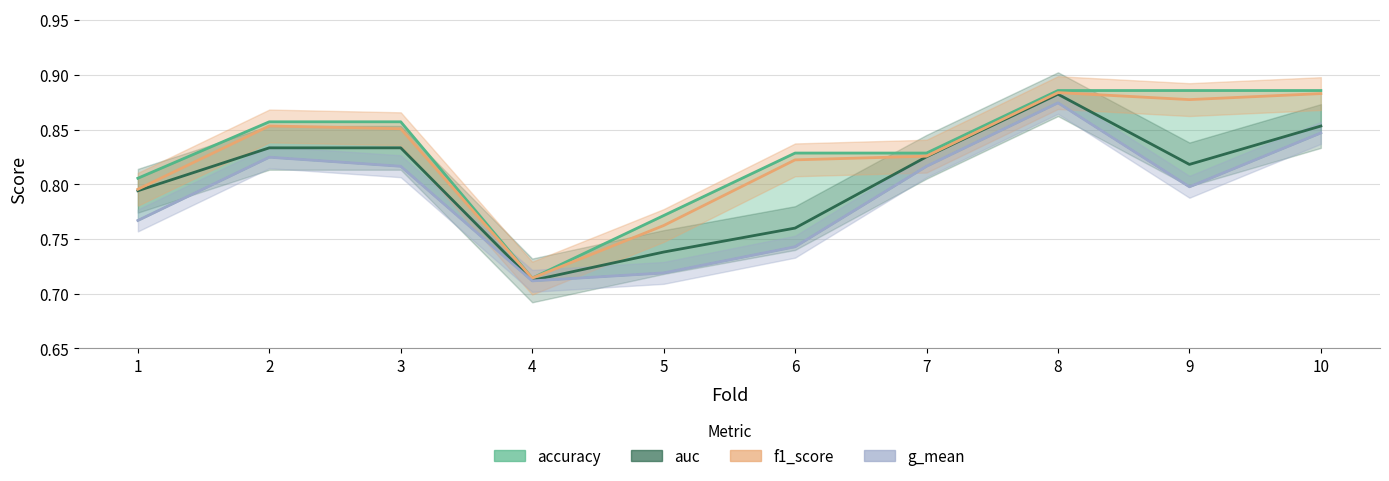

True or false: accuracy and auc cross at least once.

False